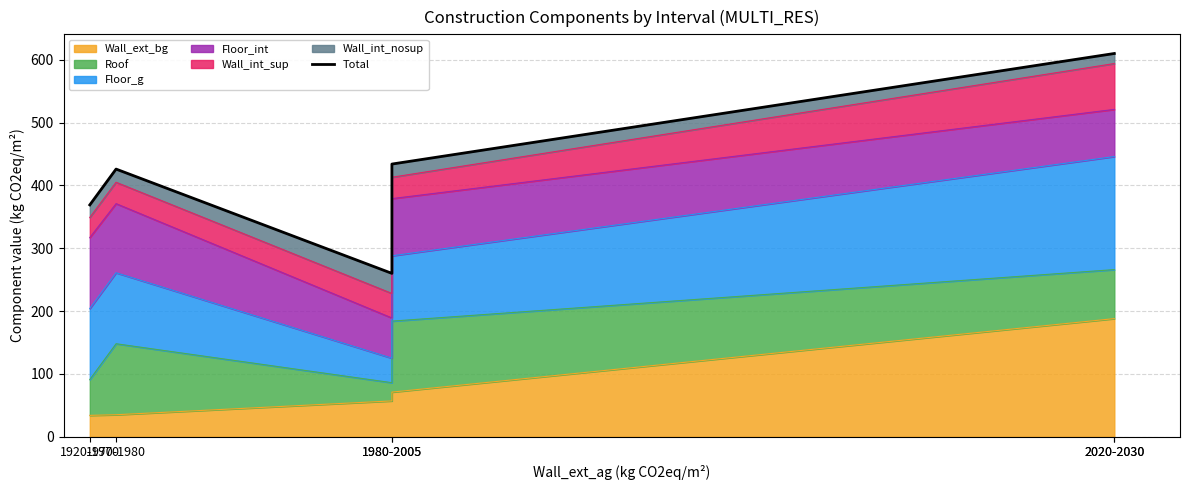

At which category does the chart reach its peak across all series?

2020-2030